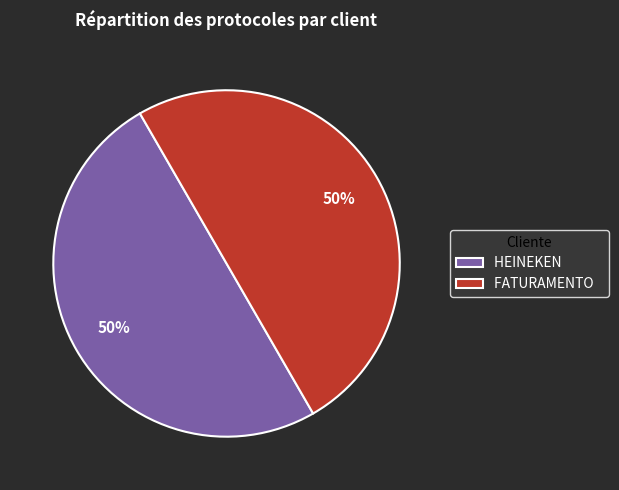

True or false: HEINEKEN accounts for 65% of the total.

False